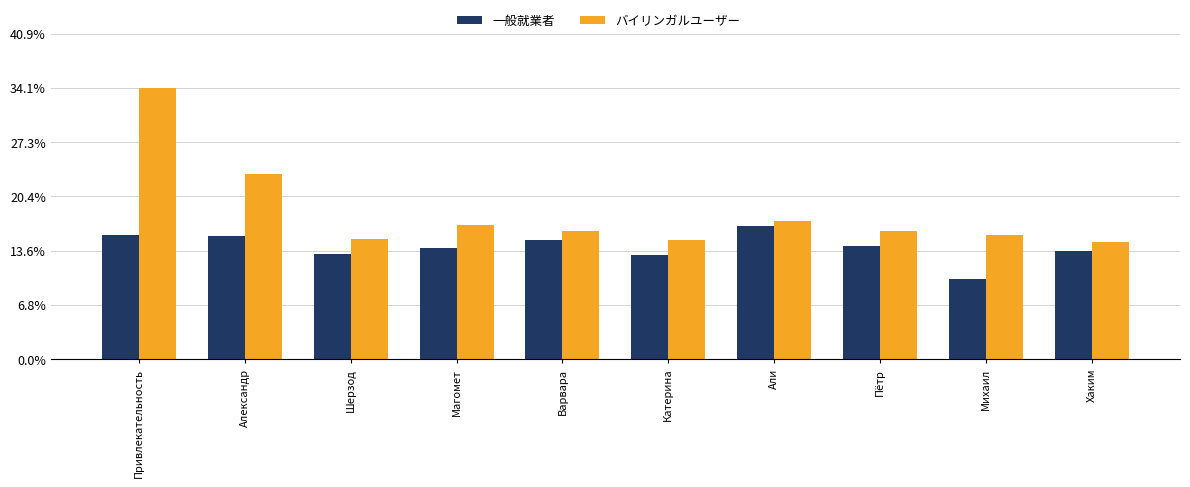

Which series has the largest range (max minus min)?

バイリンガルユーザー